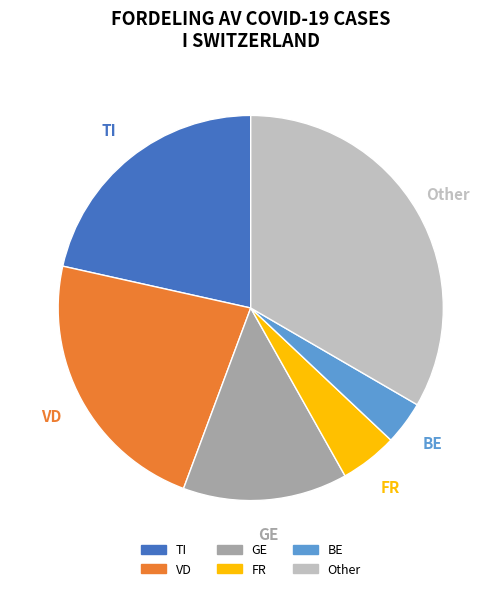

How many slices are in this pie chart?

6